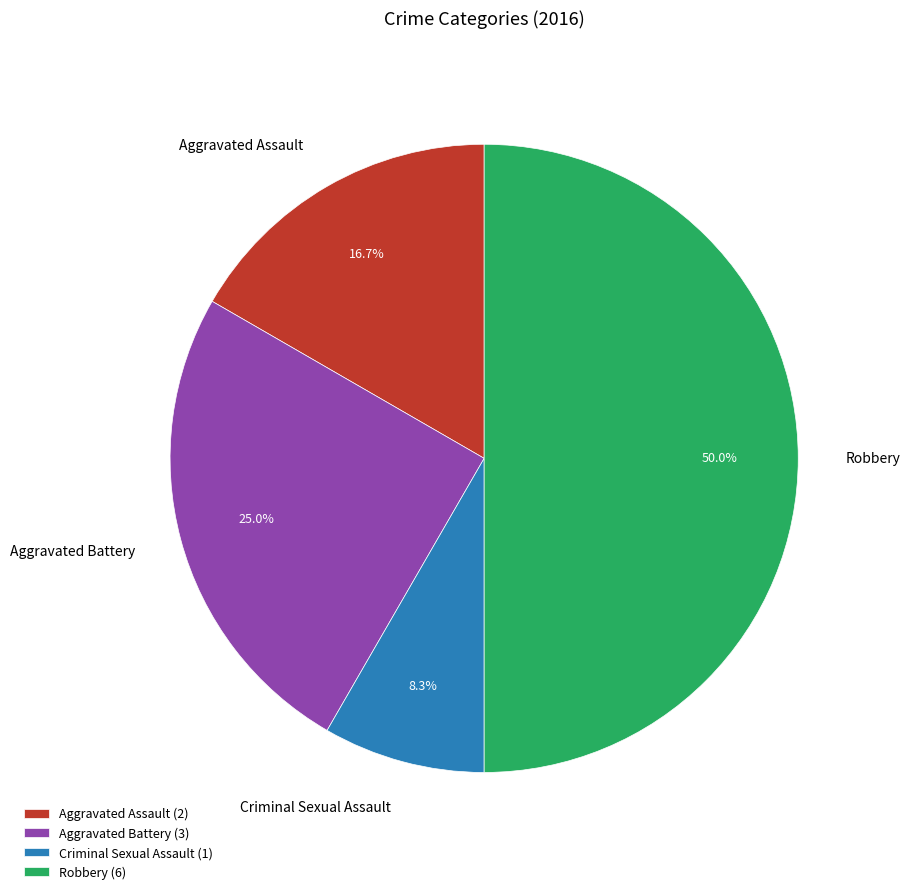

Combined, do Aggravated Assault and Criminal Sexual Assault account for over 50%?

No